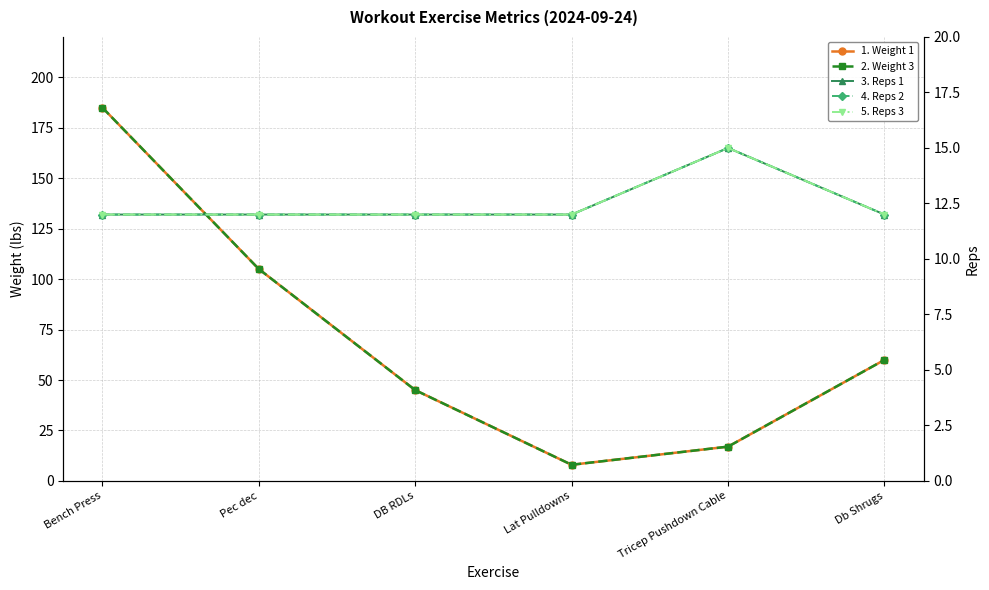

What is the label of the 2nd point from the right?

Tricep Pushdown Cable